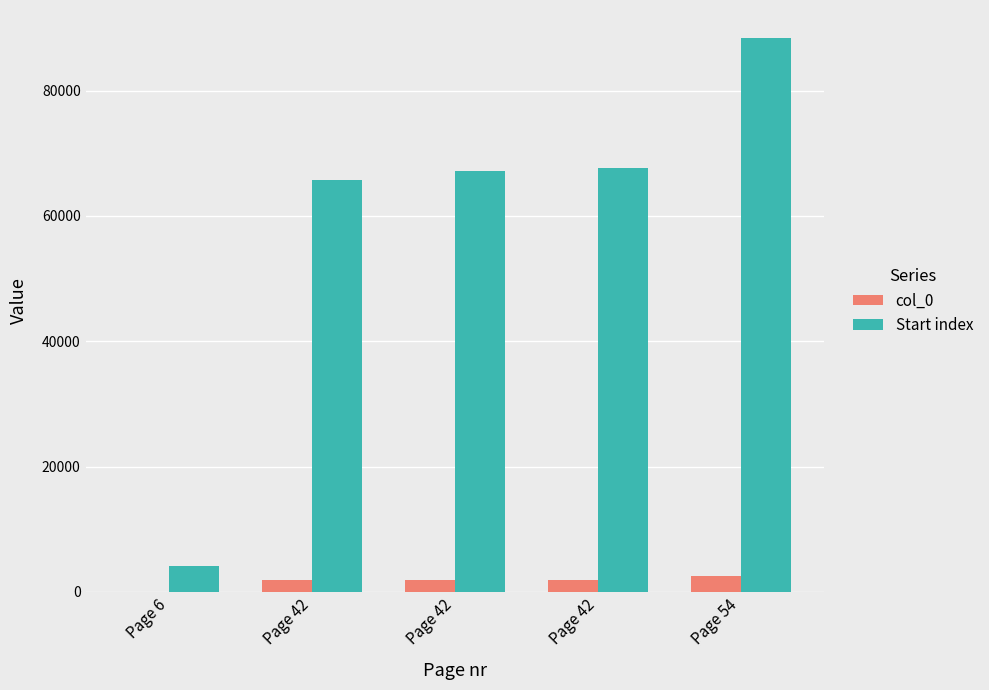

Are the bars horizontal?

No